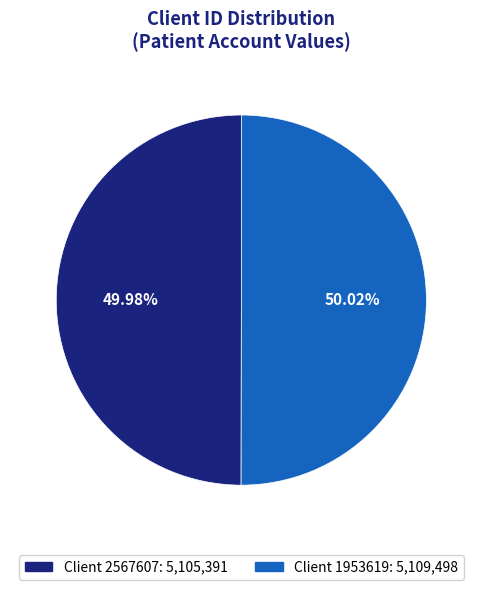

Is there any slice that represents more than half of the pie?

Yes